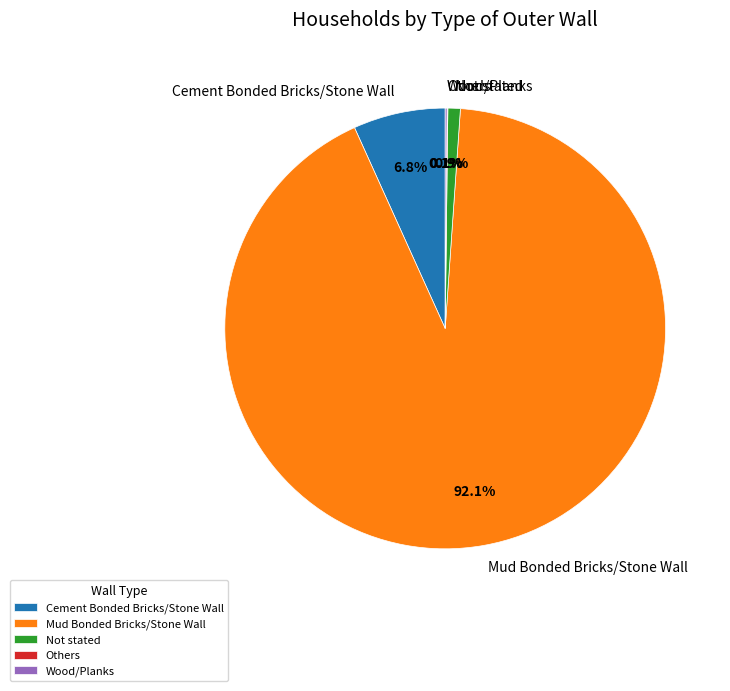

What is the largest slice in the pie chart?

Mud Bonded Bricks/Stone Wall